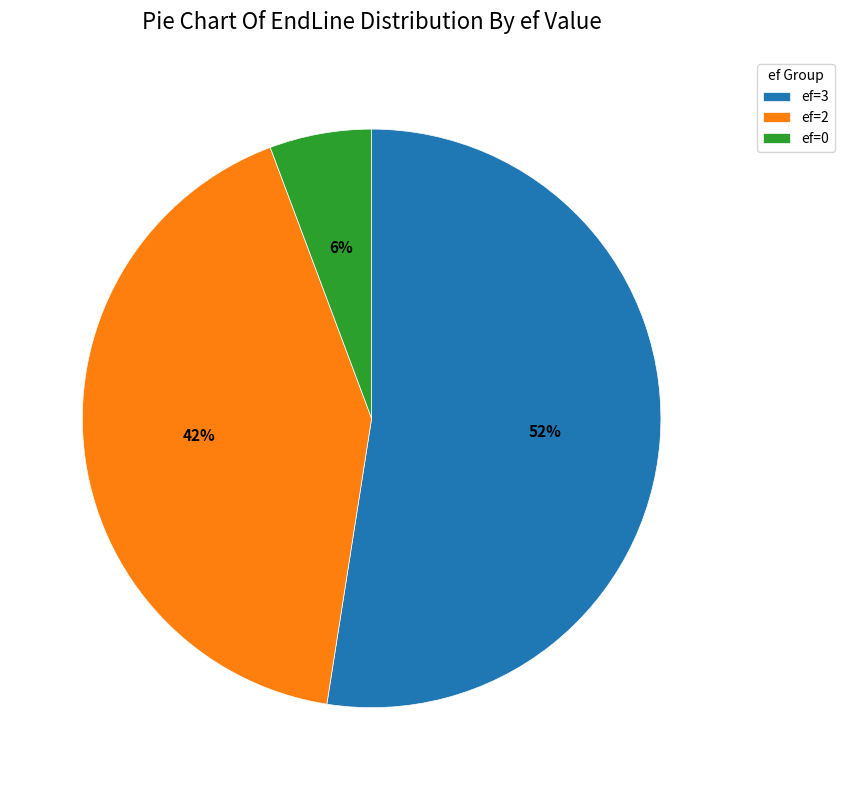

Which has a higher value, ef=0 or ef=3?

ef=3